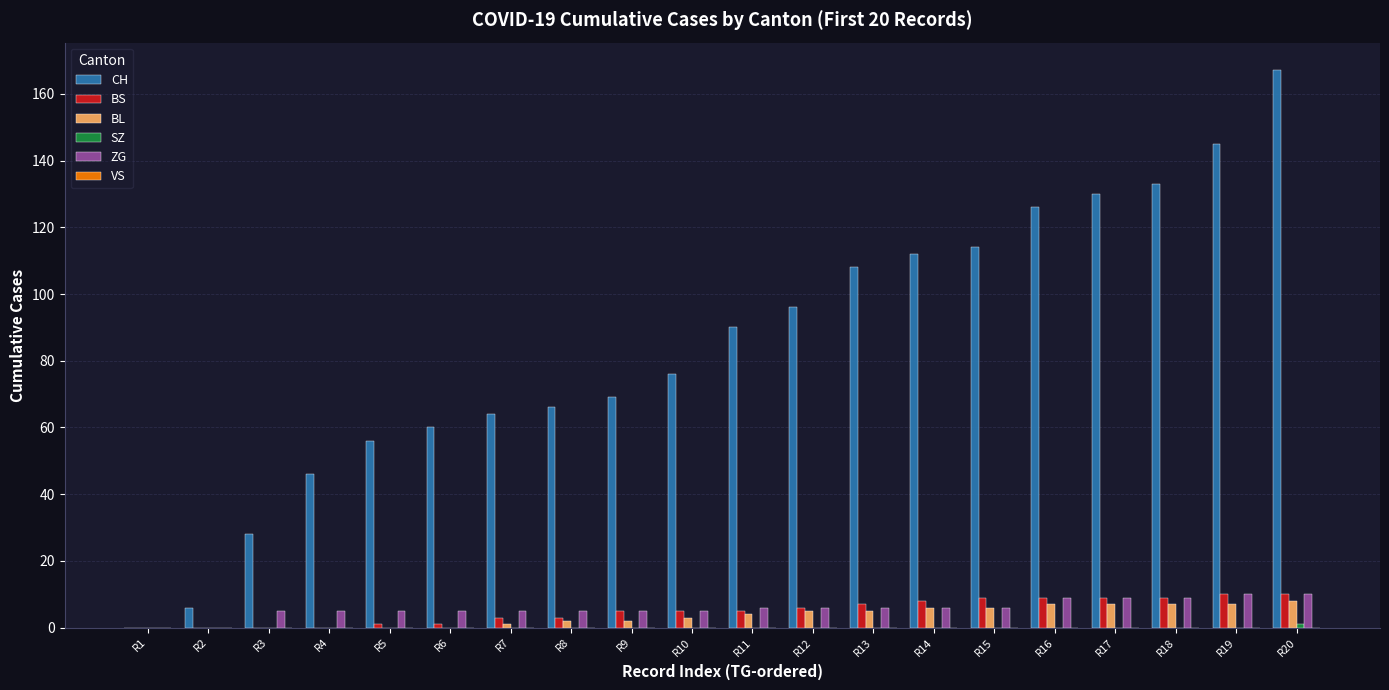

The value of CH at R20 is 167. True or false?

True